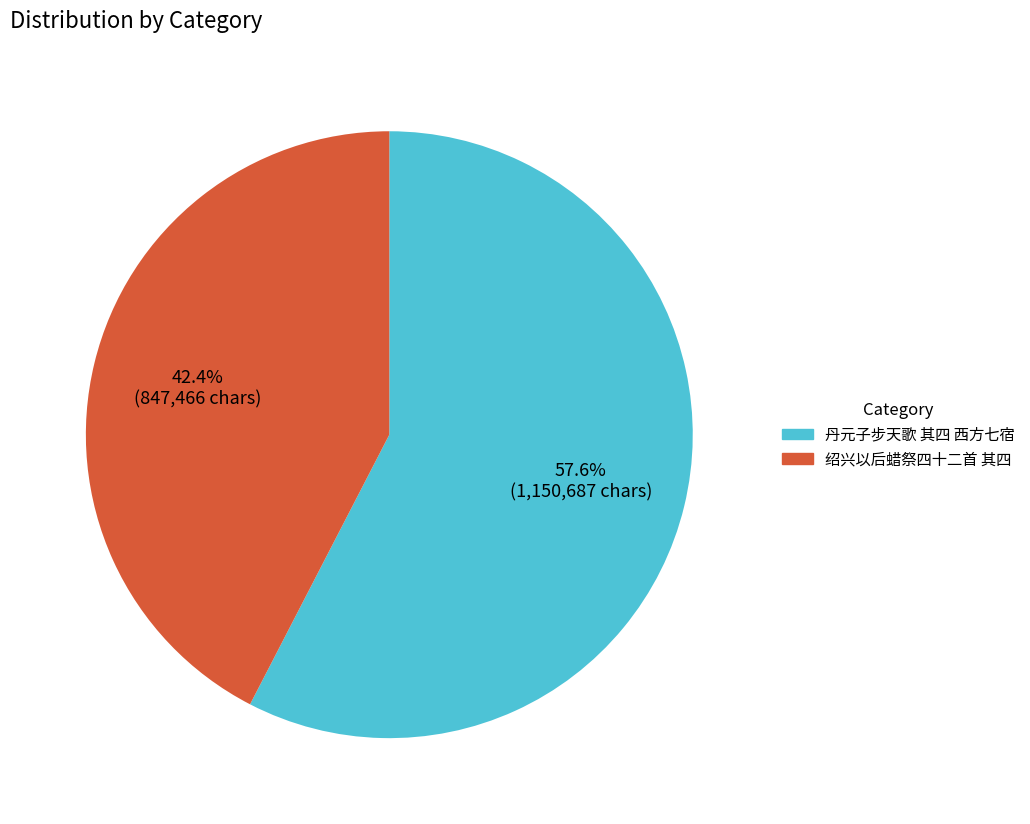

Does any single category account for the majority?

Yes